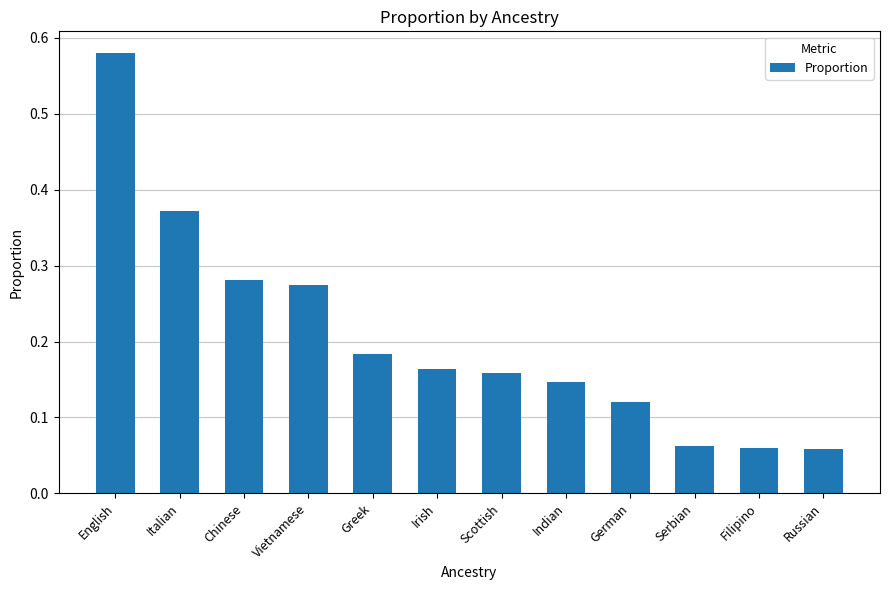

How many series are shown in this chart?

1